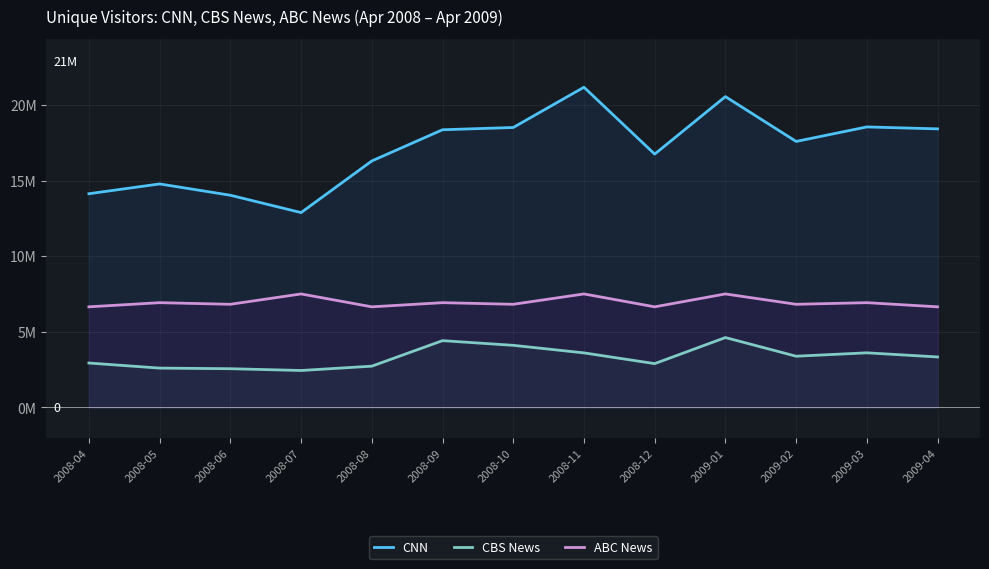

What is the difference between the maximum and minimum values in the CBS News series?

2.2